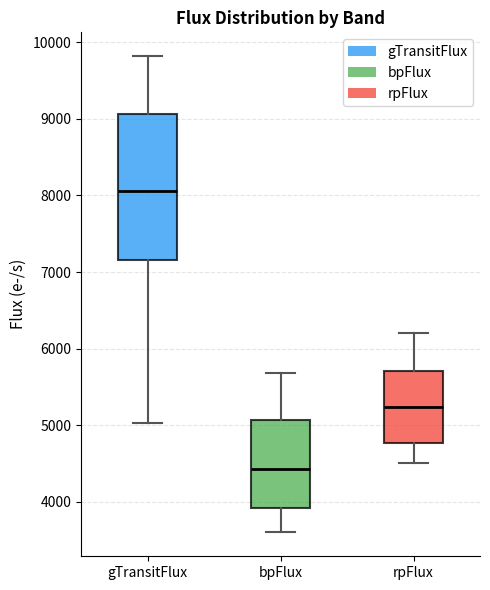

Comparing the boxes themselves (not the whiskers), which one is the tallest?

gTransitFlux